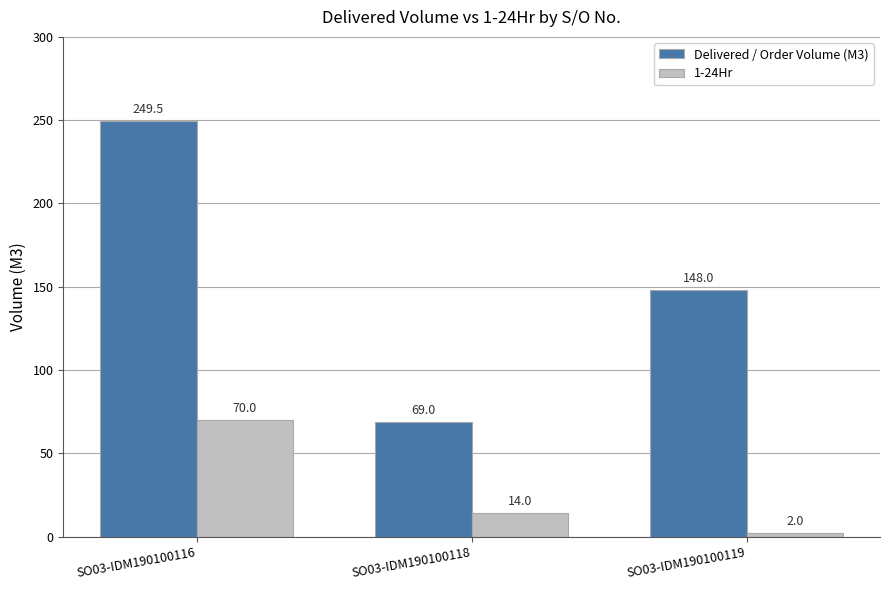

What is the average value of the 1-24Hr series?

28.7